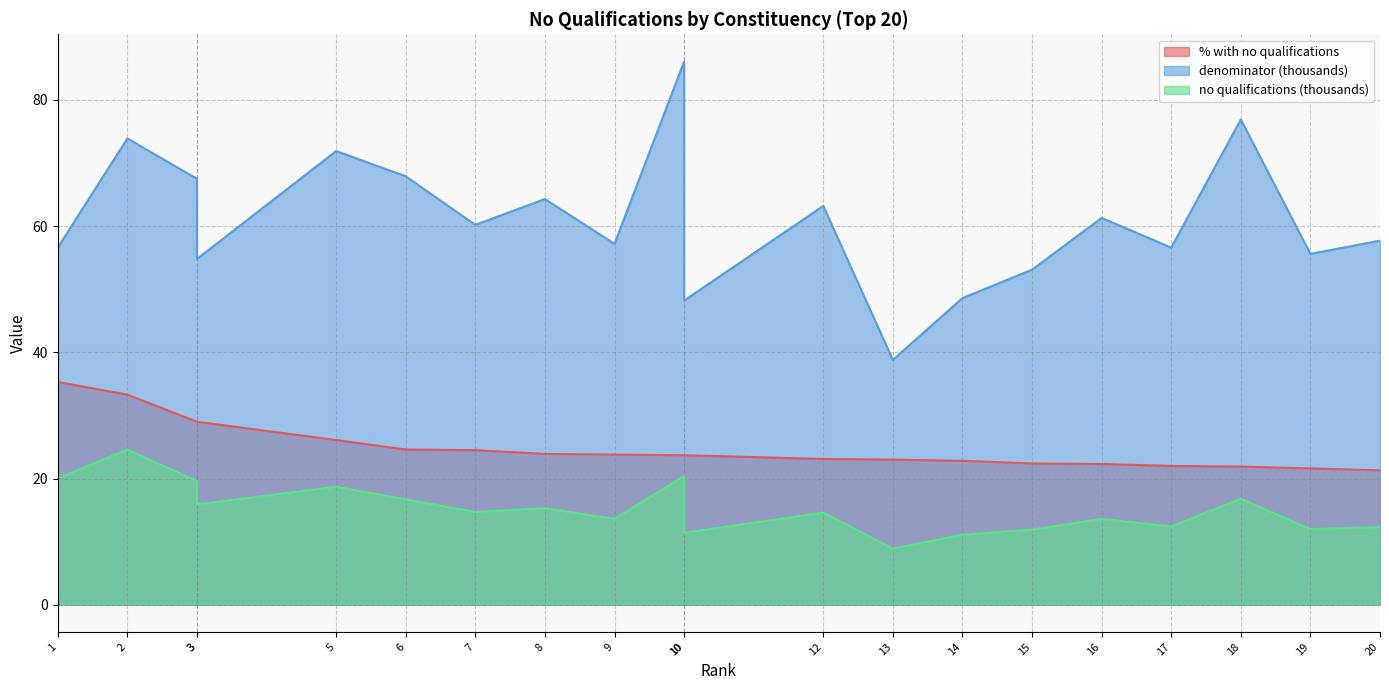

Which series has the widest spread of values?

denominator (thousands)